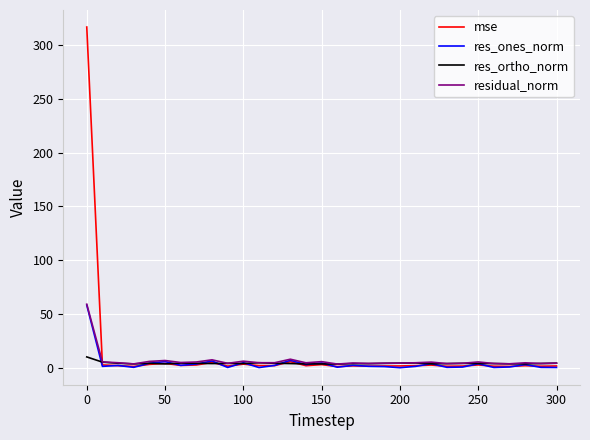

What is the highest value of the mse series?

316.6